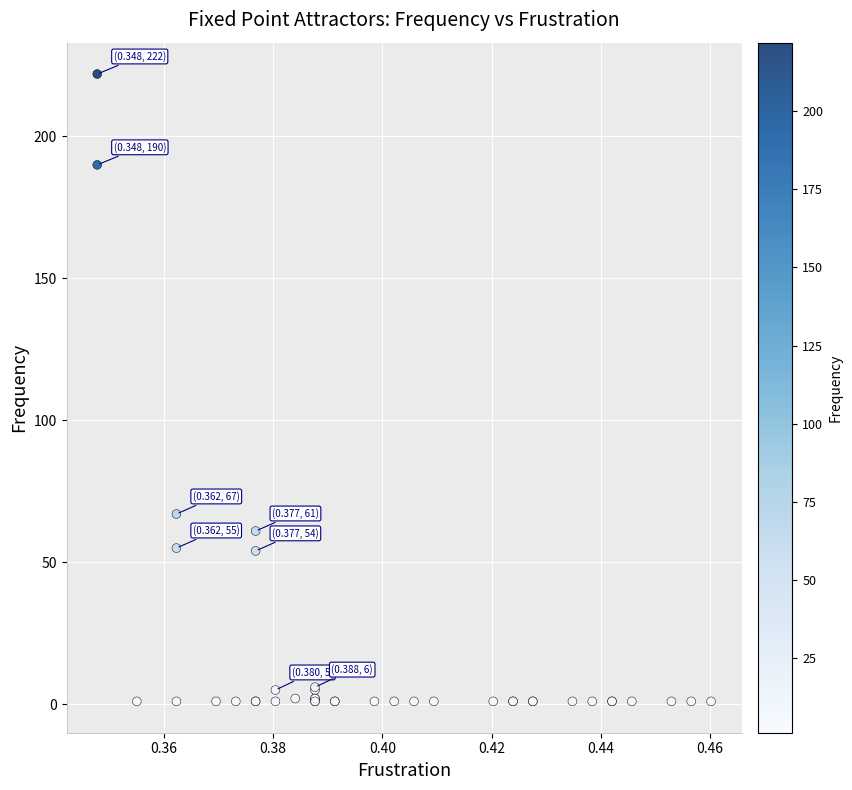

What Y value in the scatter plot is closest to 111?

67